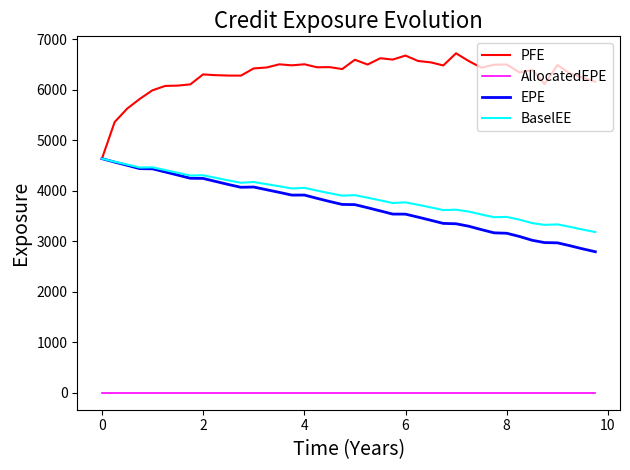

What is the maximum value for BaselEE?

4638.4